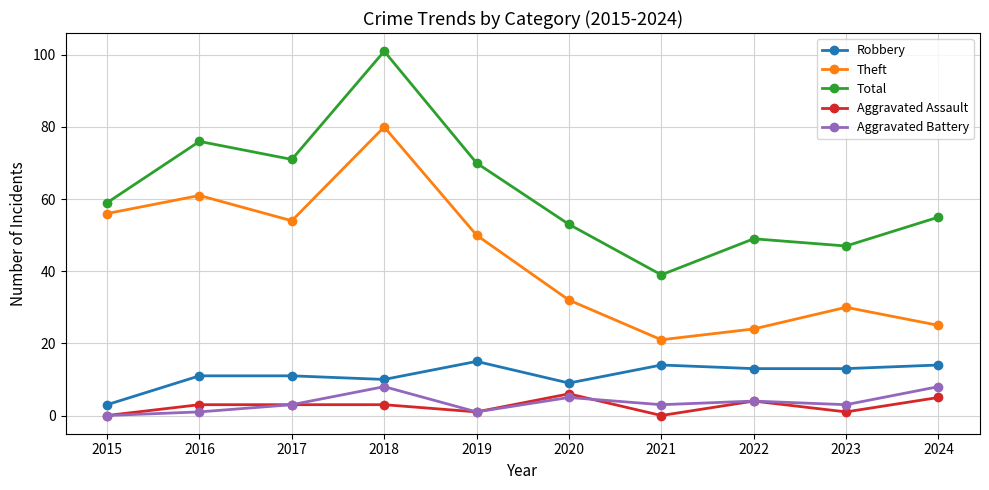

How many series are shown in this chart?

5